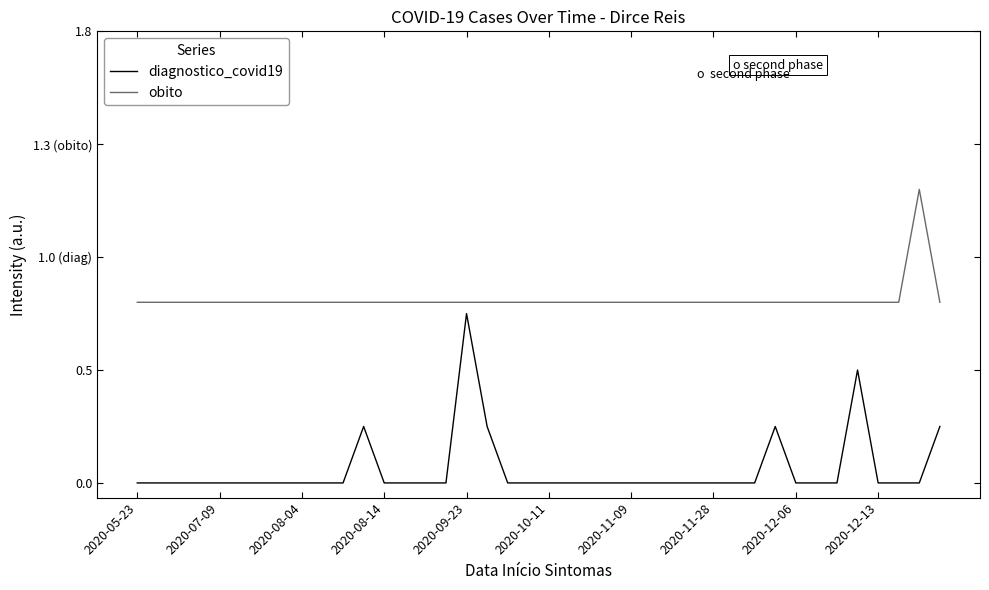

Does the chart display data point markers on the line(s)?

No